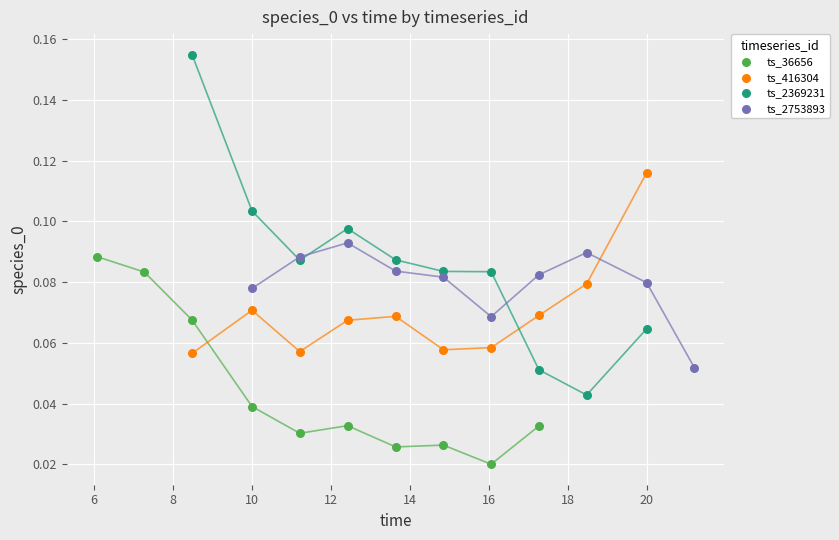

Which series contains the lowest Y value?

ts_36656